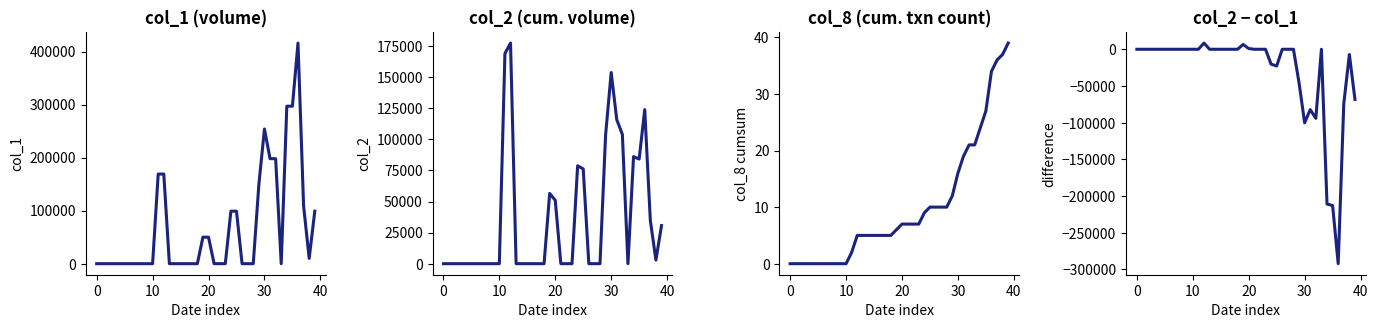

What is the label of the 33rd point from the right?

7